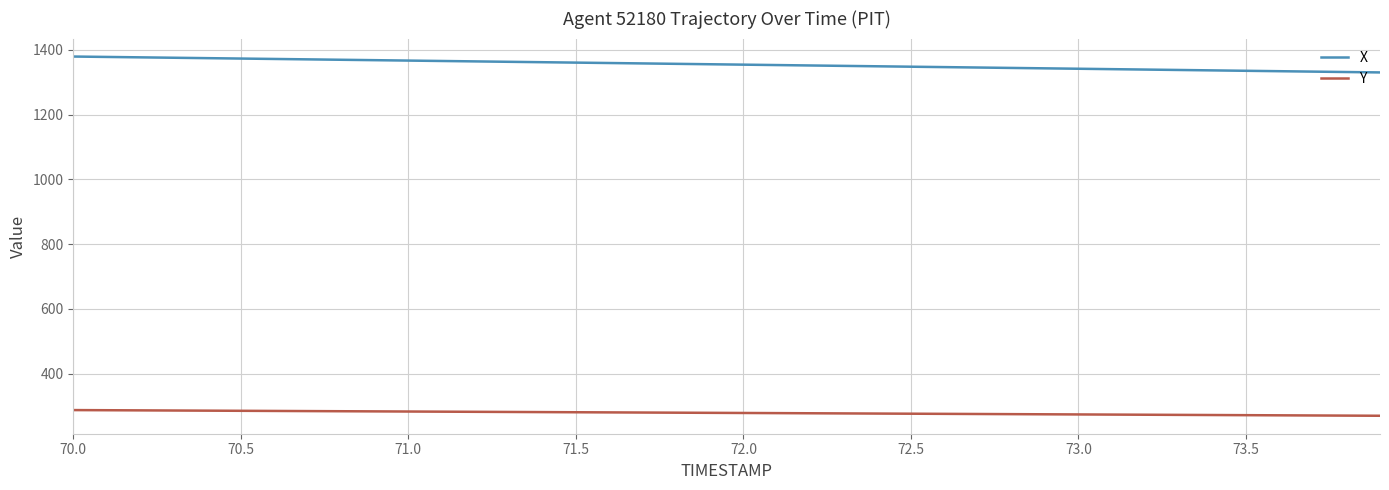

What is the greatest value displayed?

1379.2